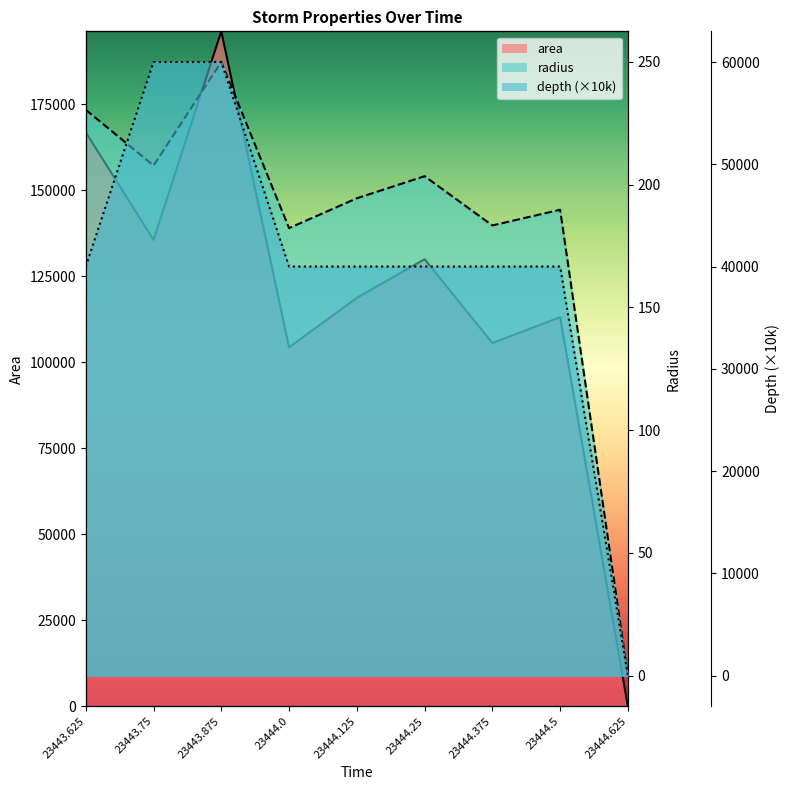

How many data points in area are less than 118750?

4